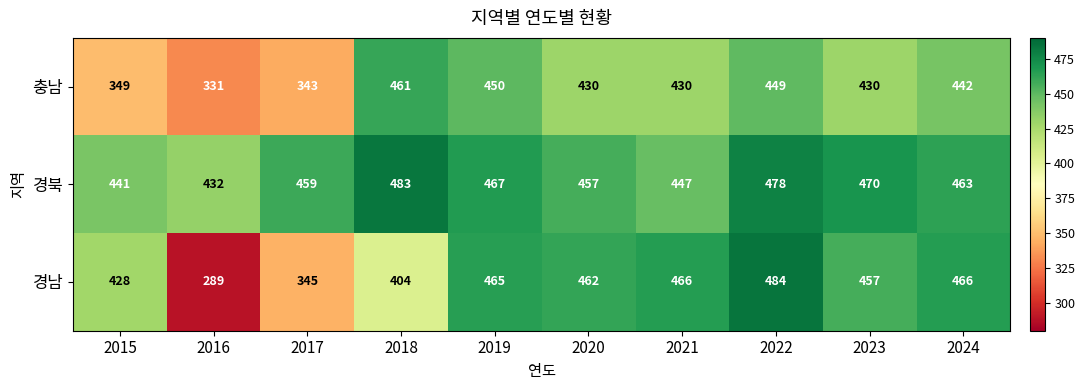

Reading right to left, transcribe all the data shown in this chart.

충남: 2024=442	2023=430	2022=449	2021=430	2020=430	2019=450	2018=461	2017=343	2016=331	2015=349
경북: 2024=463	2023=470	2022=478	2021=447	2020=457	2019=467	2018=483	2017=459	2016=432	2015=441
경남: 2024=466	2023=457	2022=484	2021=466	2020=462	2019=465	2018=404	2017=345	2016=289	2015=428